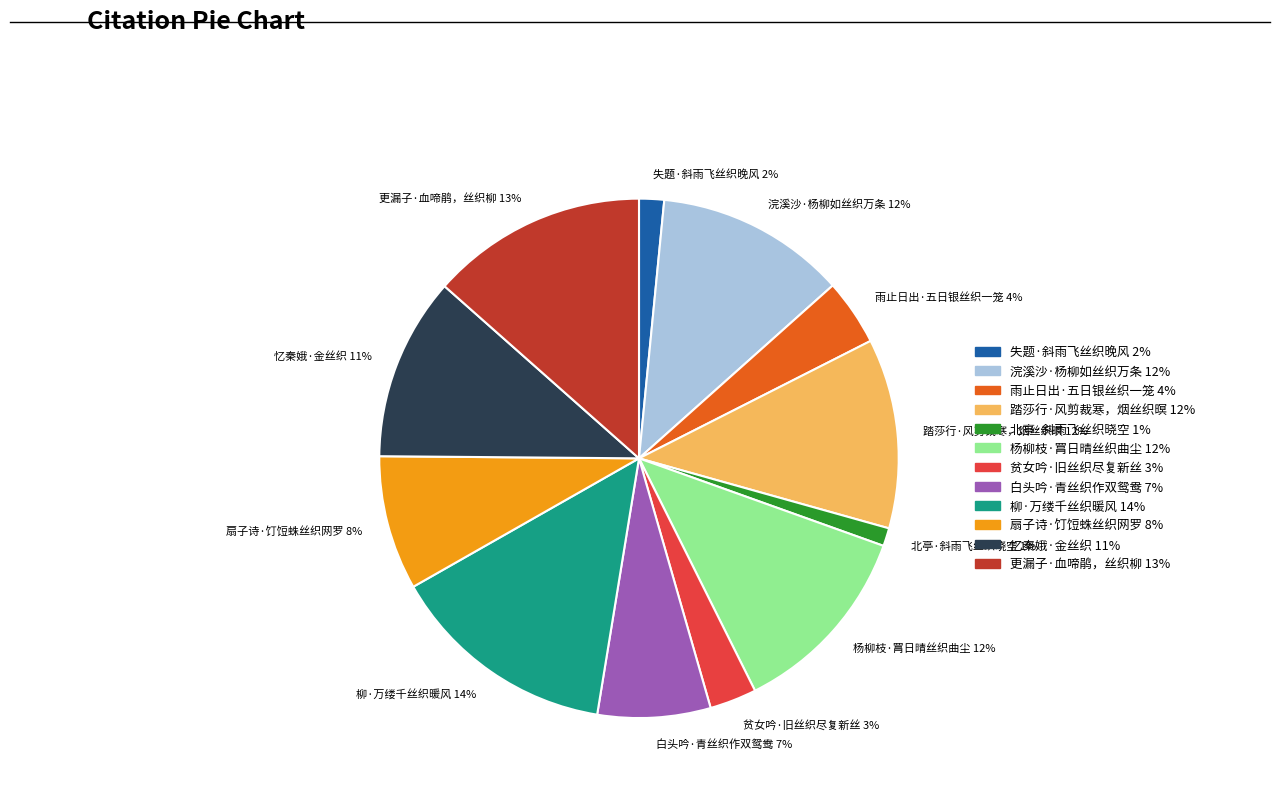

To the nearest percent, what percentage of the pie is 踏莎行·风剪裁寒，烟丝织暝?

12%